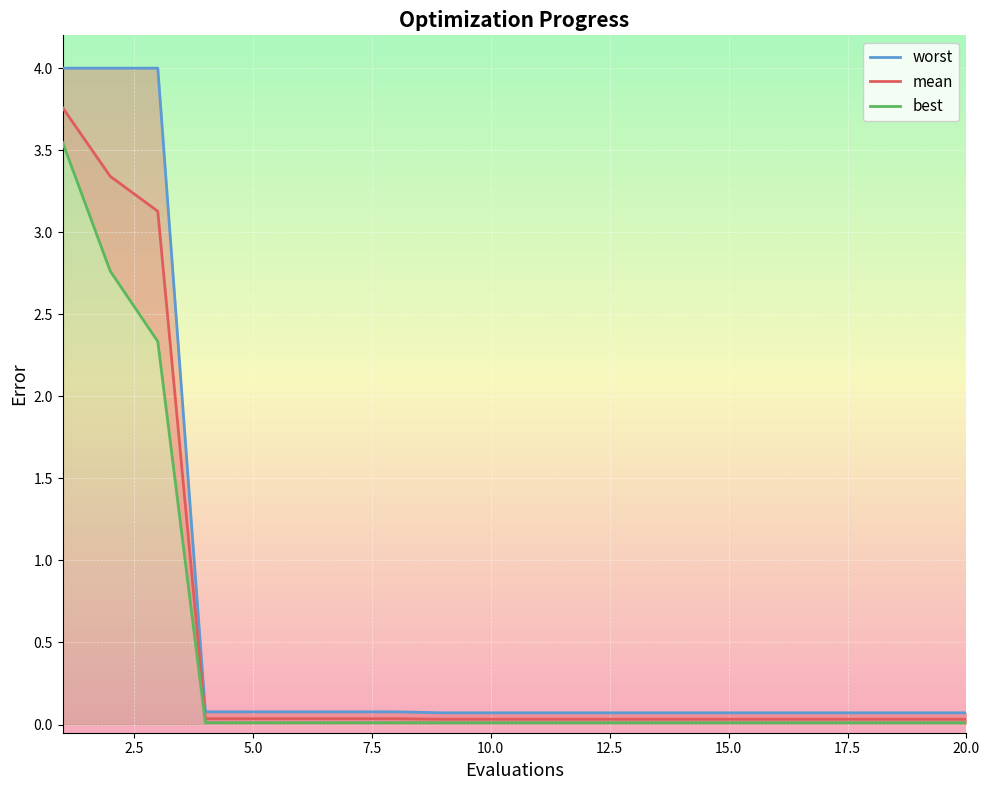

At which label does best reach its minimum?

20.0